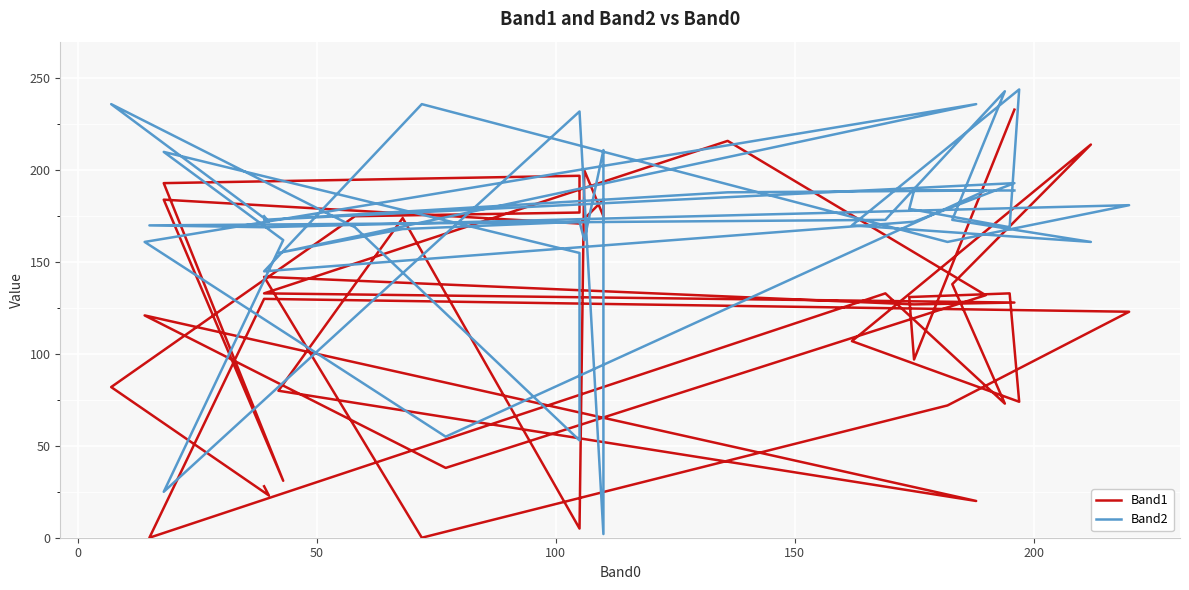

How many data points does each series have?

40